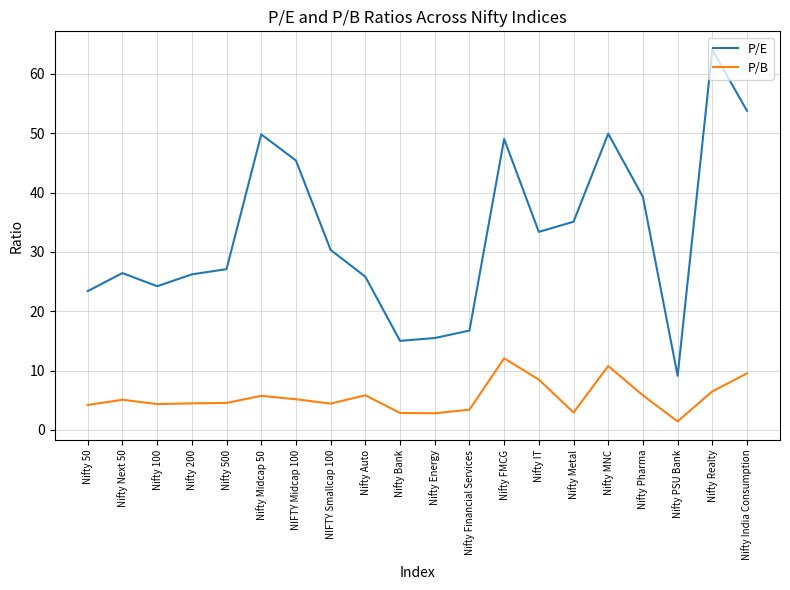

How many values in the P/E series exceed 30?

10